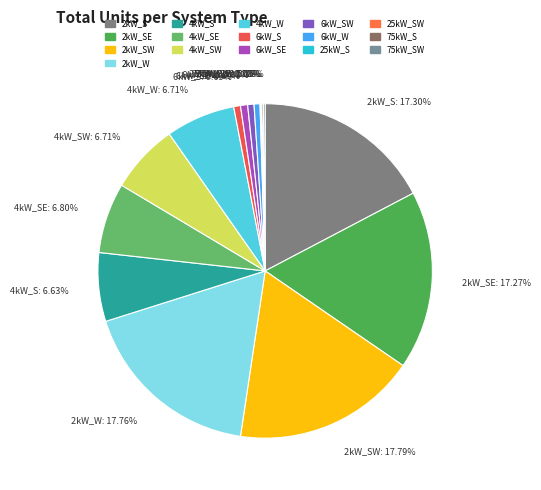

Which has a higher value, 6kW_W or 4kW_S?

4kW_S